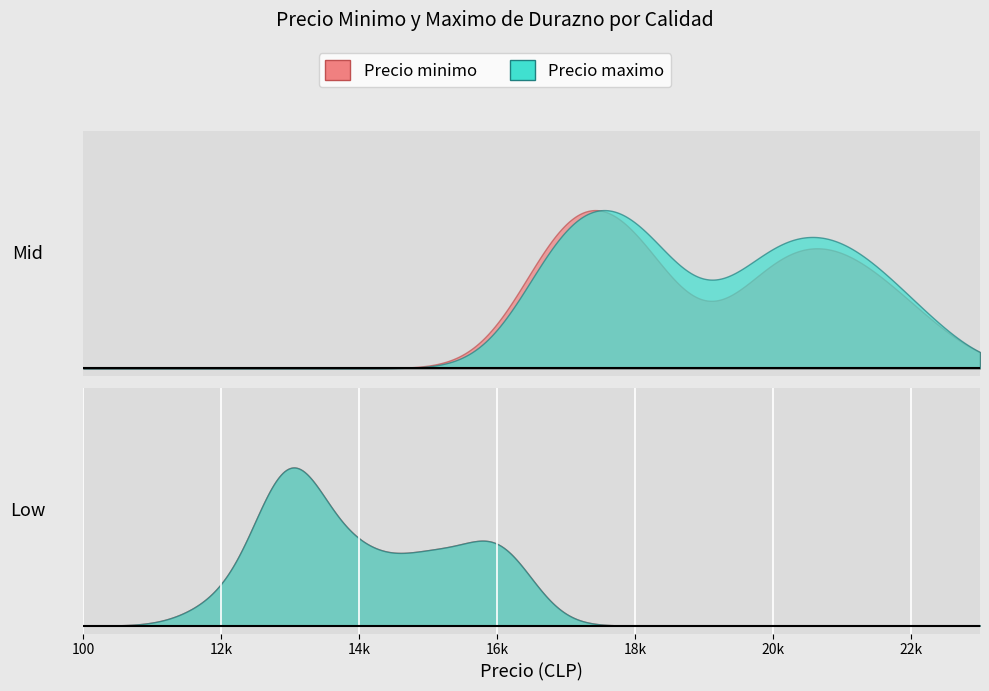

What is the average value of the Precio maximo series?

16725